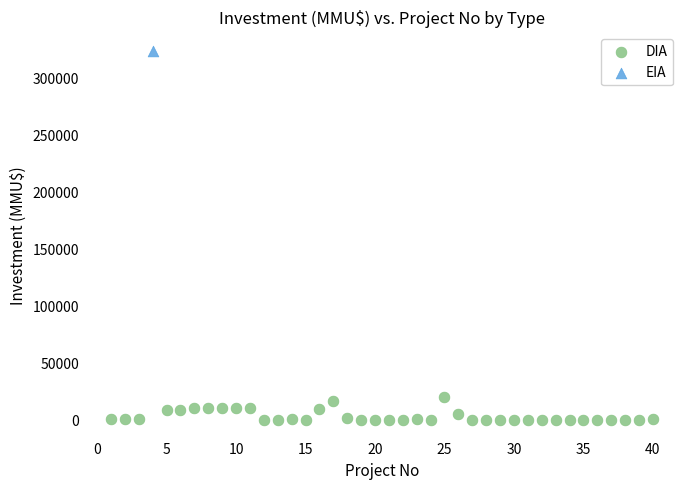

What are all the series names shown in the legend?

DIA, EIA